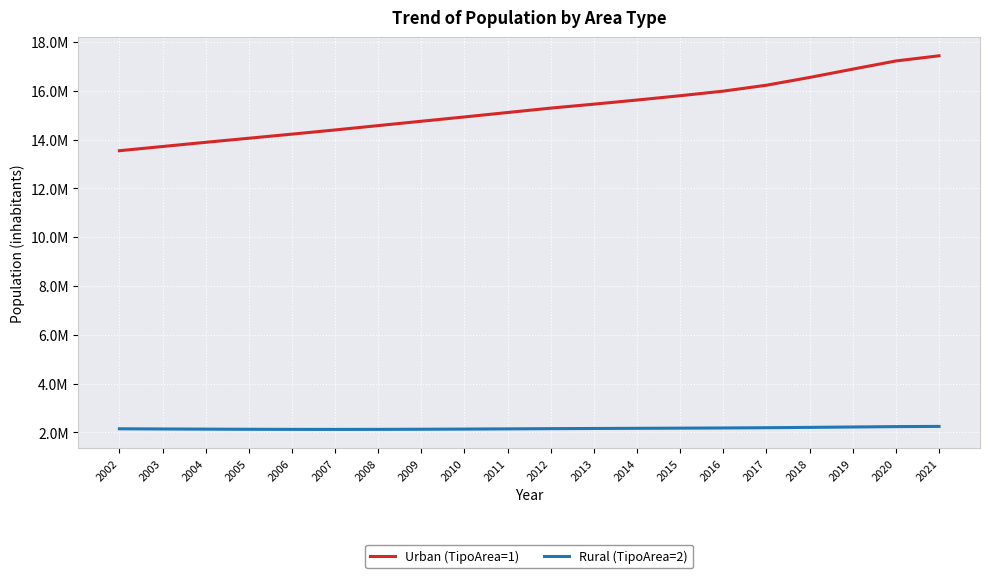

True or false: Urban (TipoArea=1) and Rural (TipoArea=2) intersect in this chart.

False